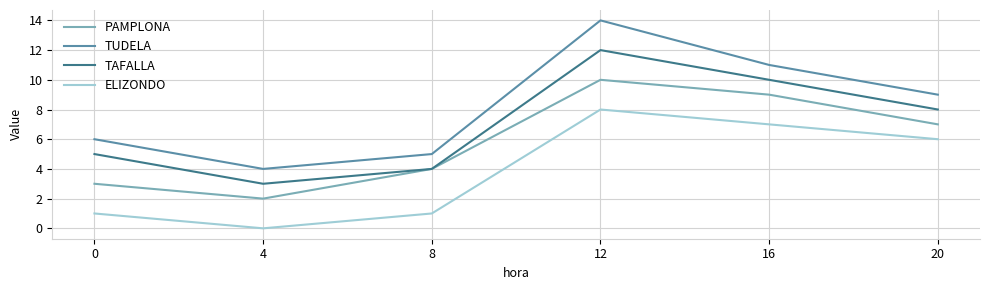

Count the number of categories in the chart.

6